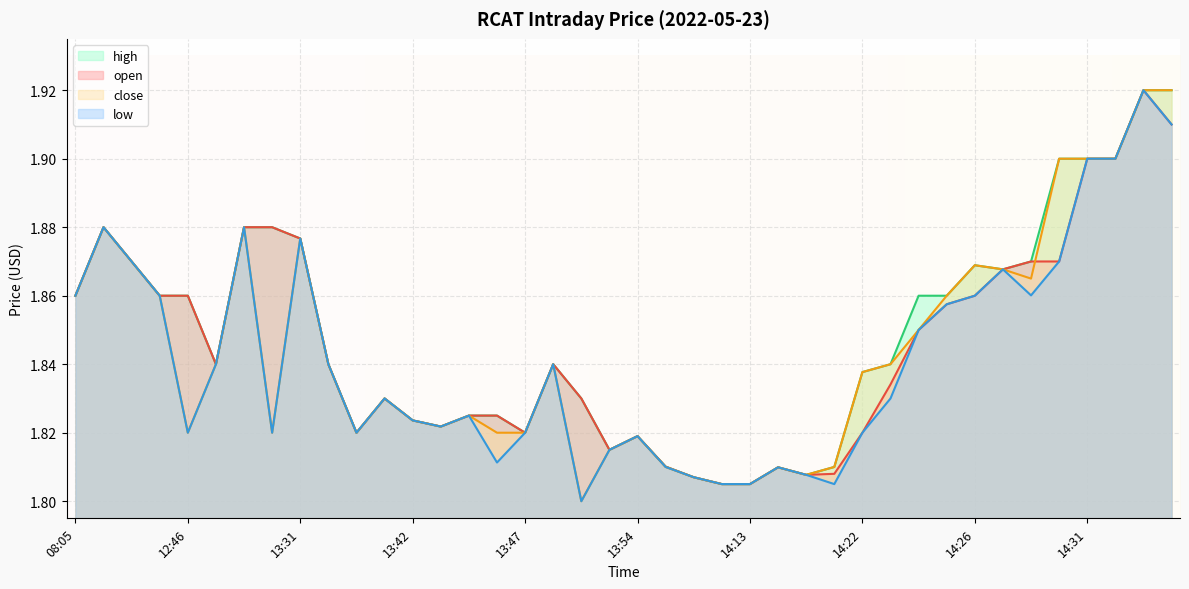

At which label is high closest to 1?

14:04